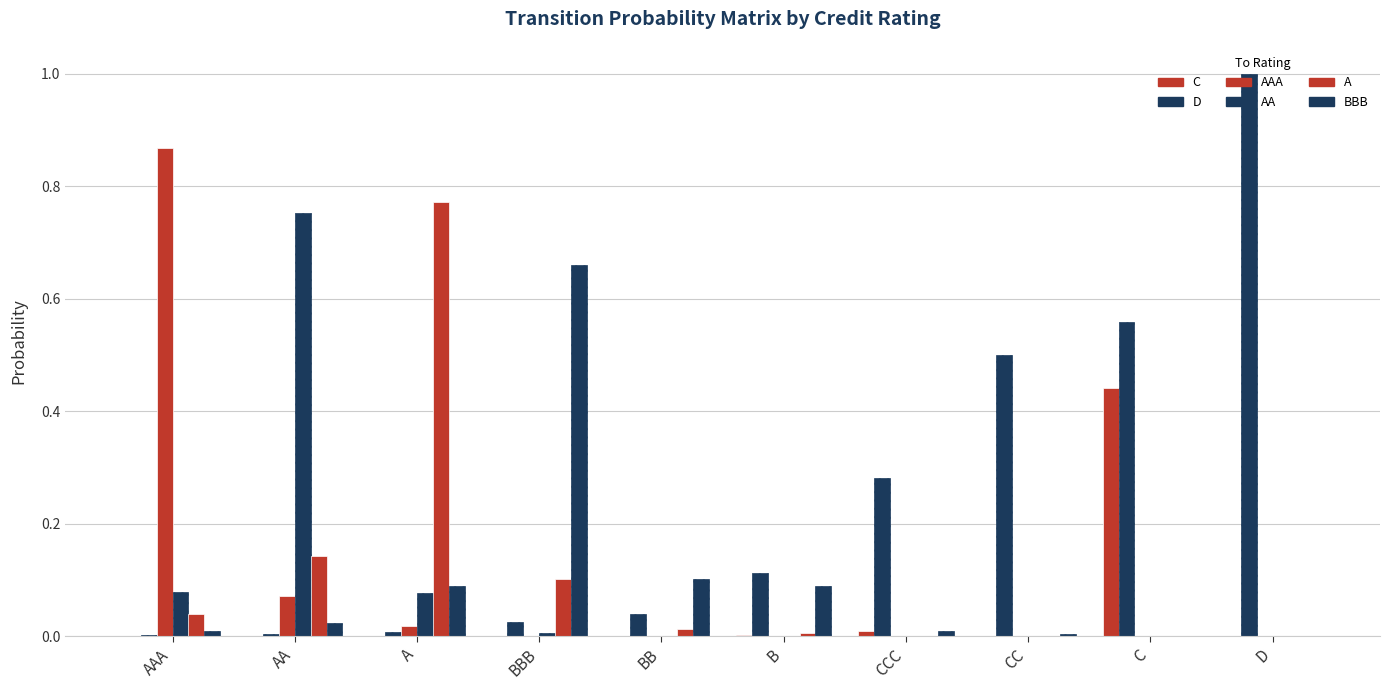

What is the average value of the AA series?

0.1